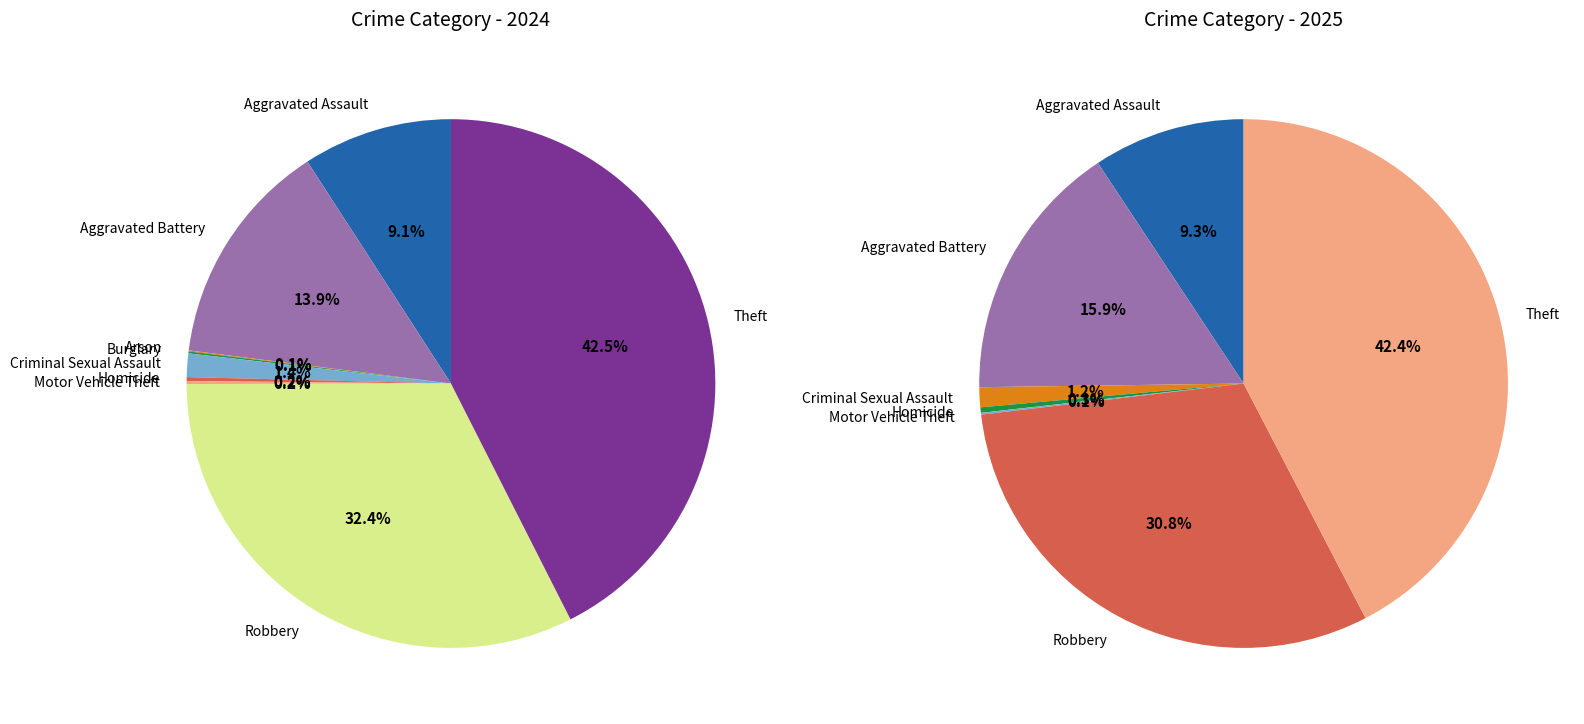

Which series has the widest spread of values?

values_2024